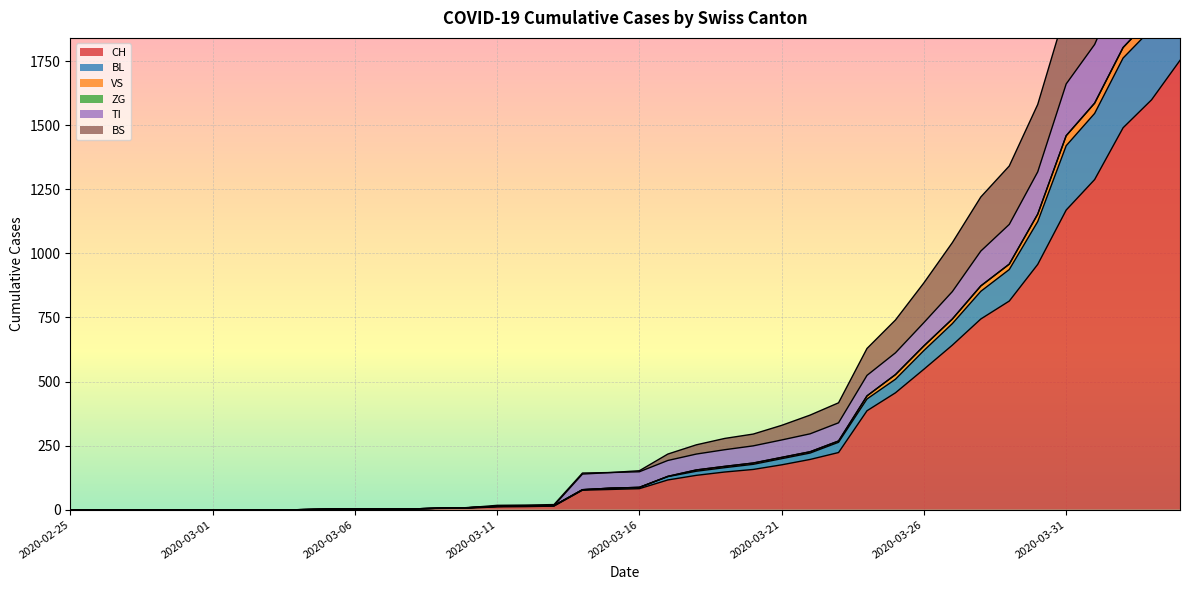

Which has a higher value, 2020-02-27 or 2020-03-29?

2020-03-29